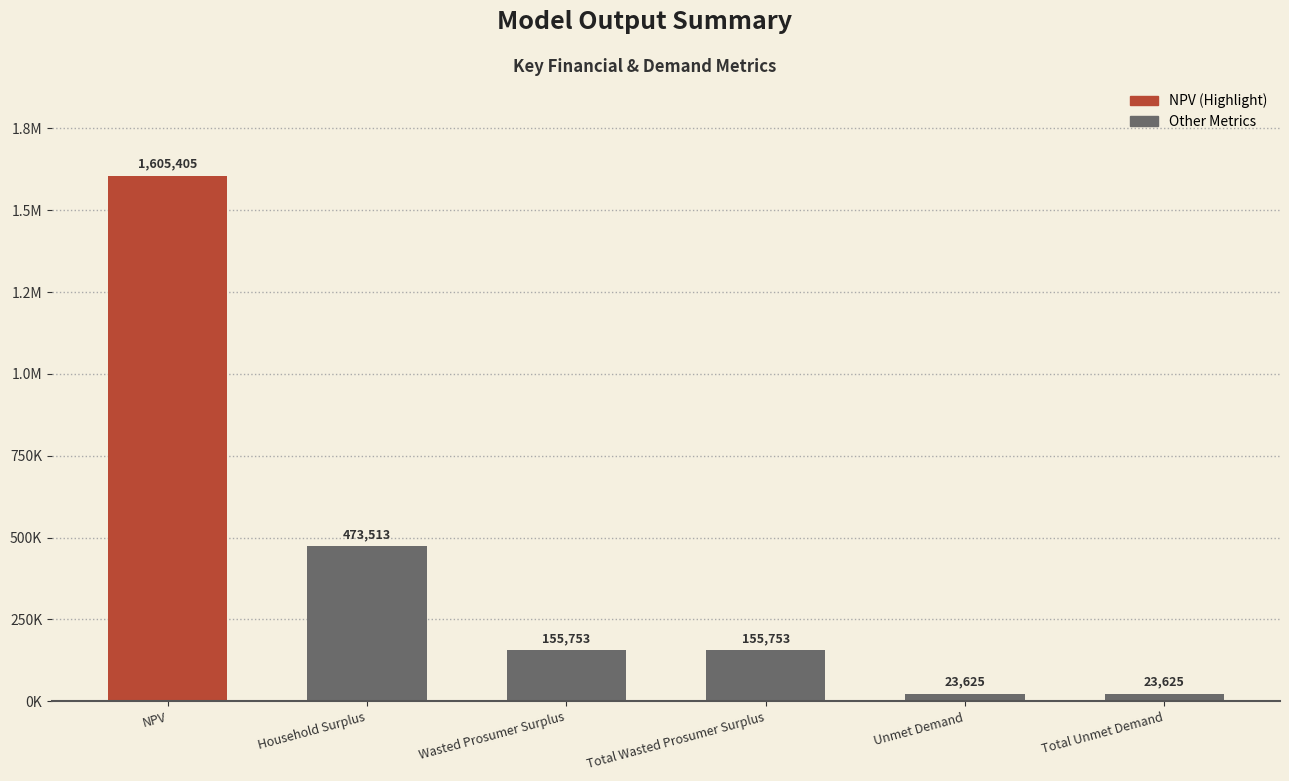

Which has a higher value, NPV or Household Surplus?

NPV